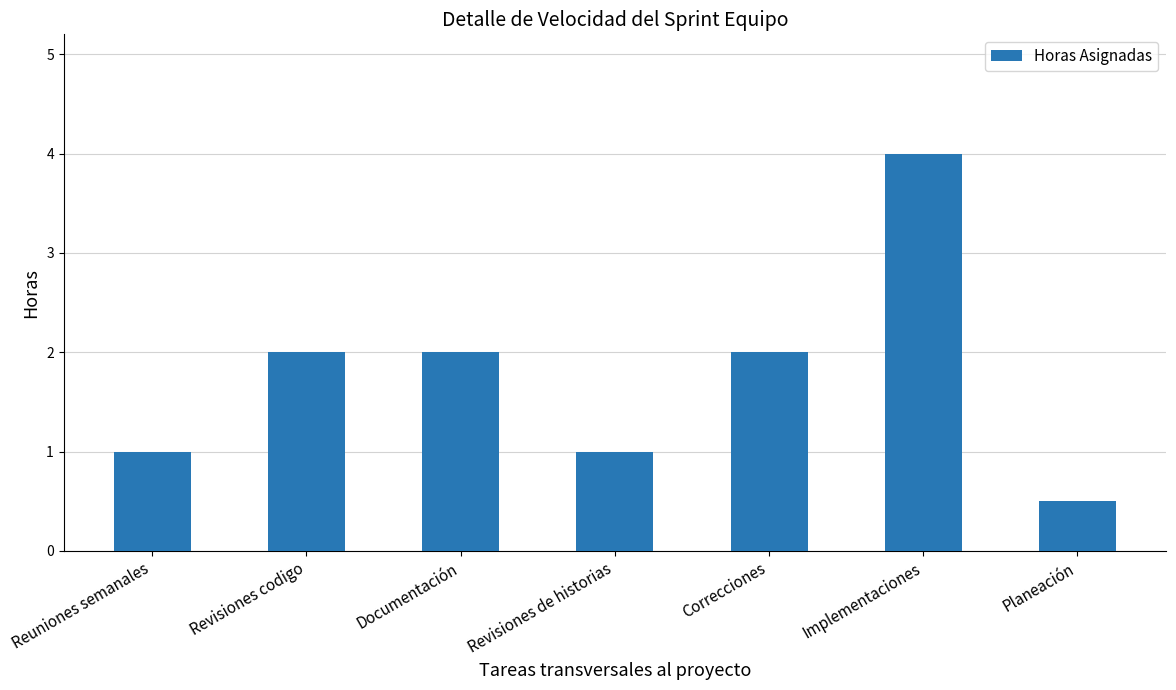

The value at Documentación is 2.0. True or false?

True